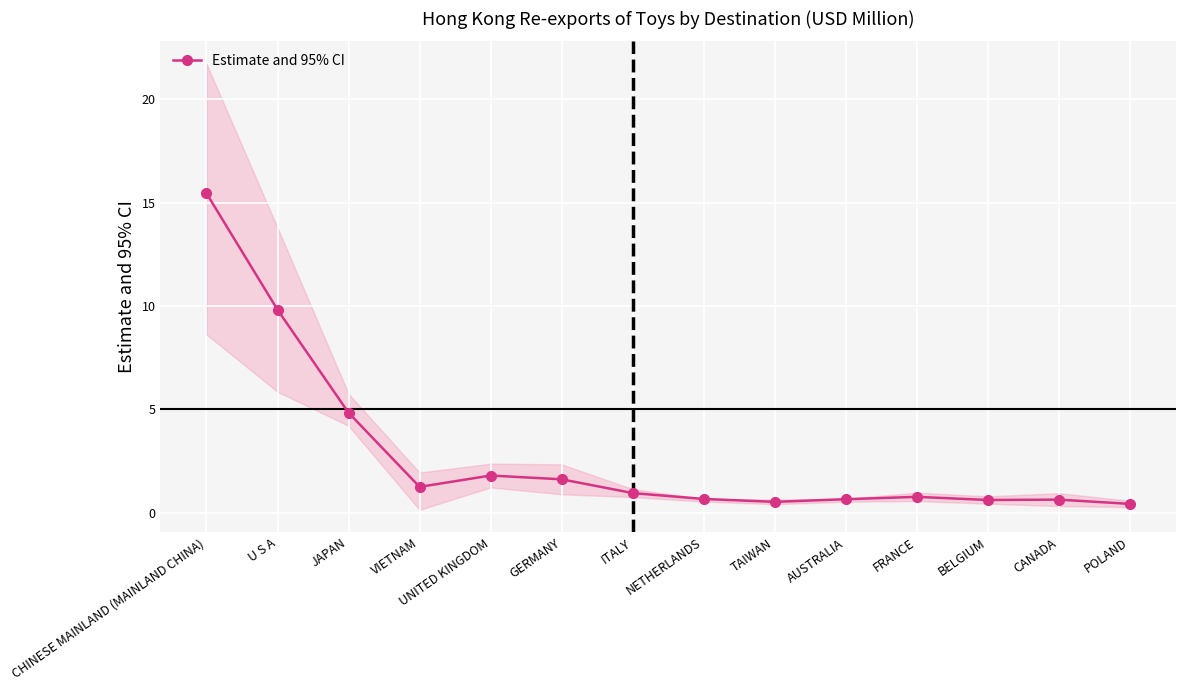

Reading left to right, list all the values displayed in this chart.

15.4	9.8	4.8	1.3	1.8	1.6	1.0	0.7	0.5	0.7	0.8	0.6	0.6	0.4